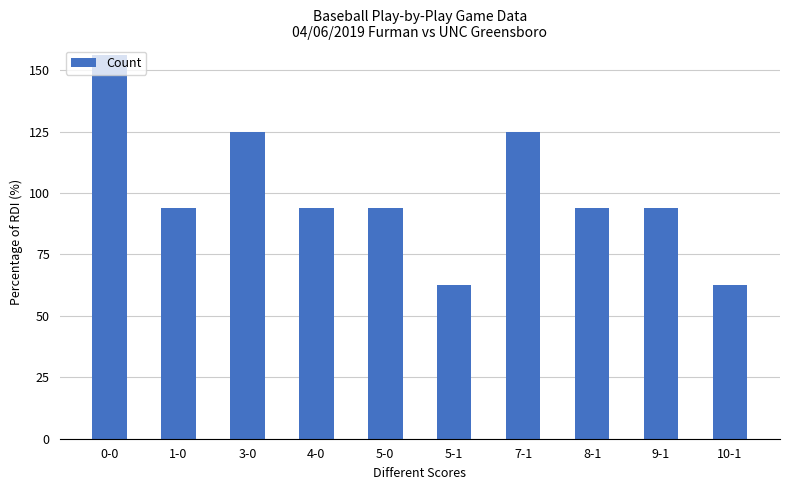

Is it true that the value at 3-0 is 125.0?

True